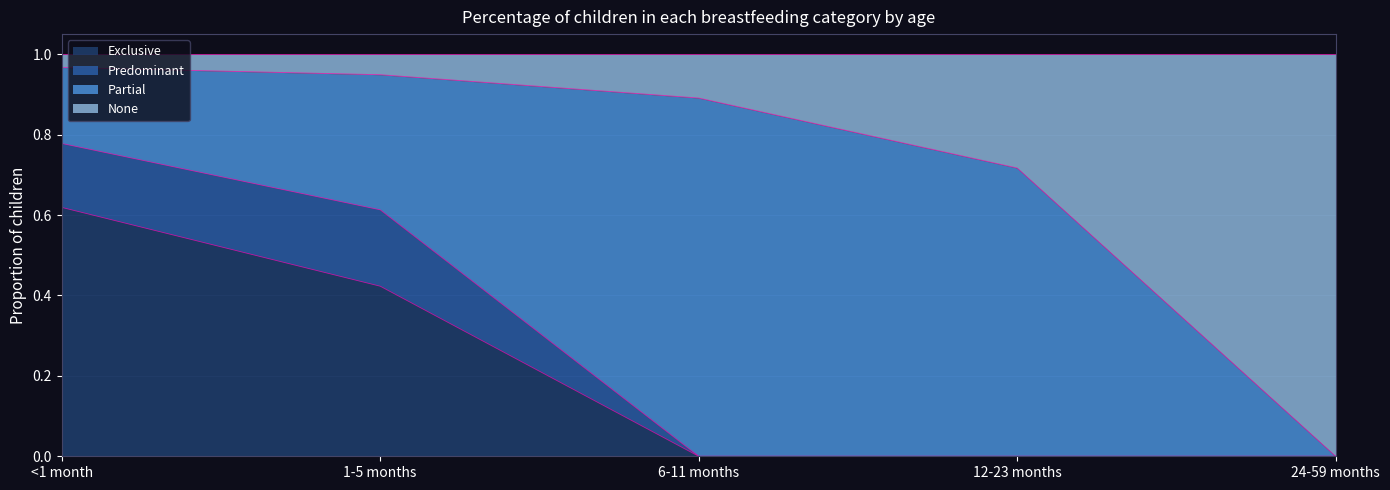

At which label does Exclusive reach its peak?

<1 month